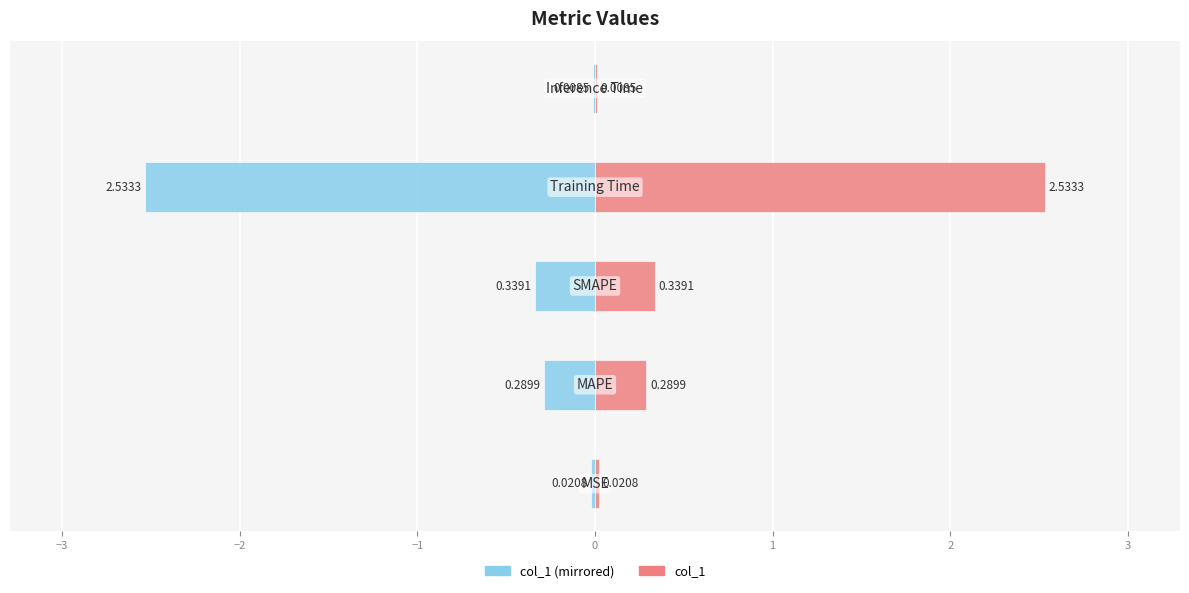

Reading left to right, transcribe all the data shown in this chart.

col_1 (left): -0.0	-0.3	-0.3	-2.5	-0.0
col_1 (right): 0.0	0.3	0.3	2.5	0.0